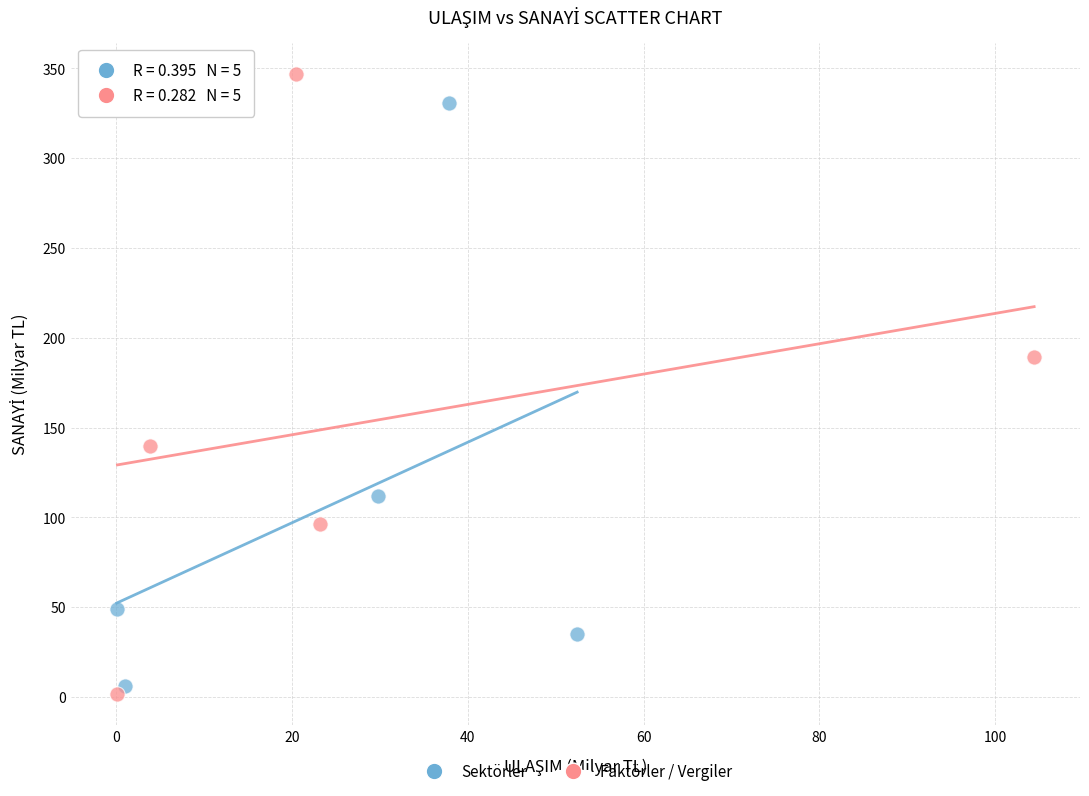

Which series has the largest Y range (max minus min)?

Faktörler / Vergiler